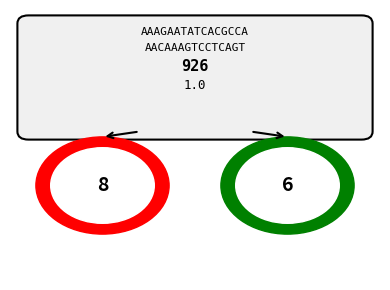

True or false: HV 125A accounts for 5% of the total.

False